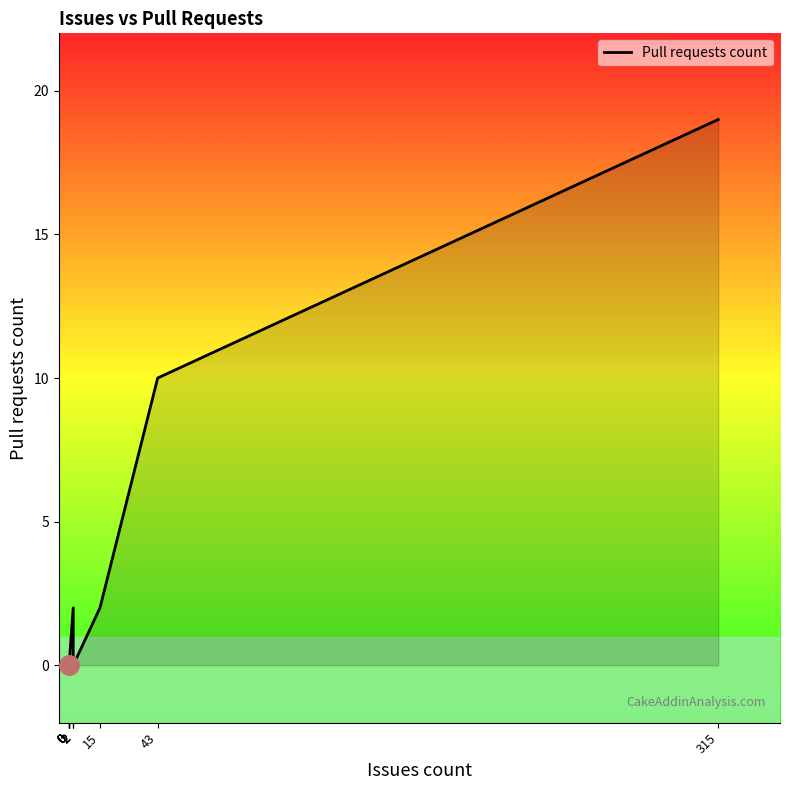

How many values exceed 0?

4